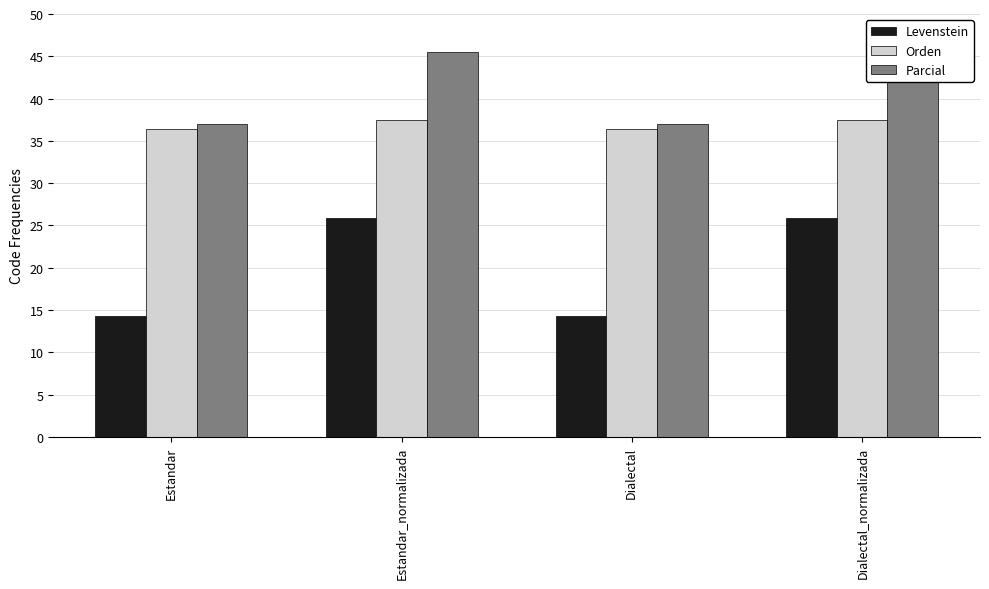

At how many categories does at least one series exceed 40?

2